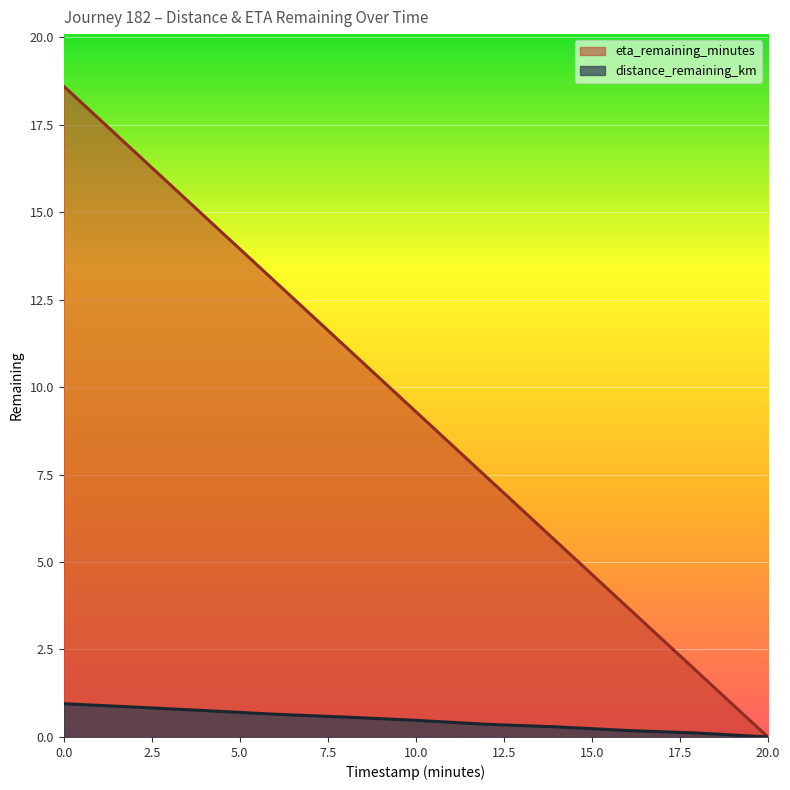

True or false: distance_remaining_km has more than 0 points higher than both neighbors.

False